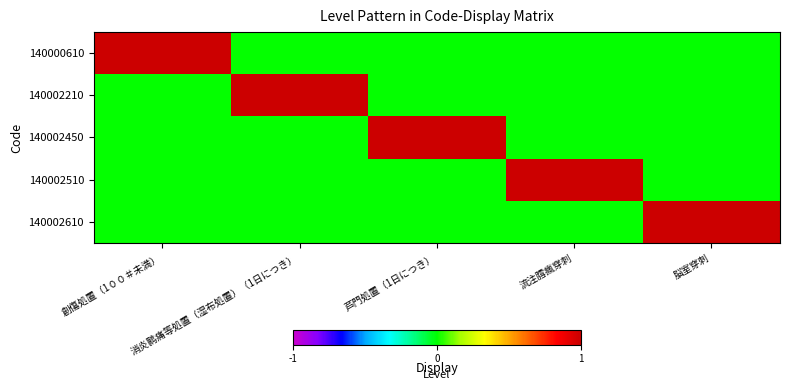

At 消炎鹮痛等処置（湿布処置）（1日につき）, list the series in order from largest to smallest.

140002210, 140000610, 140002450, 140002510, 140002610